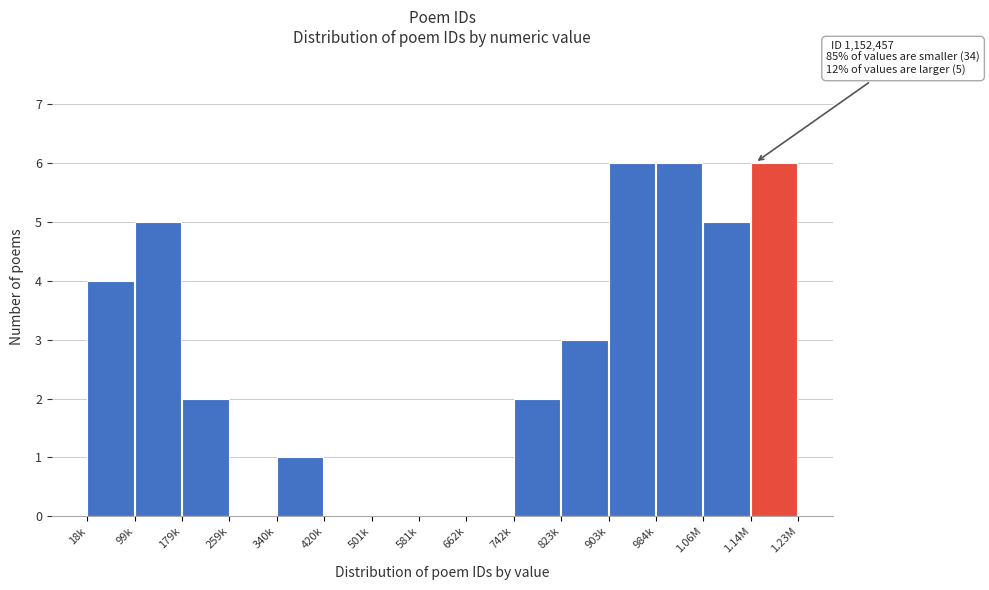

Reading left to right, list all the values displayed in this chart.

18k=4	99k=5	179k=2	259k=0	340k=1	420k=0	501k=0	581k=0	662k=0	742k=2	823k=3	903k=6	984k=6	1.06M=5	1.14M=6